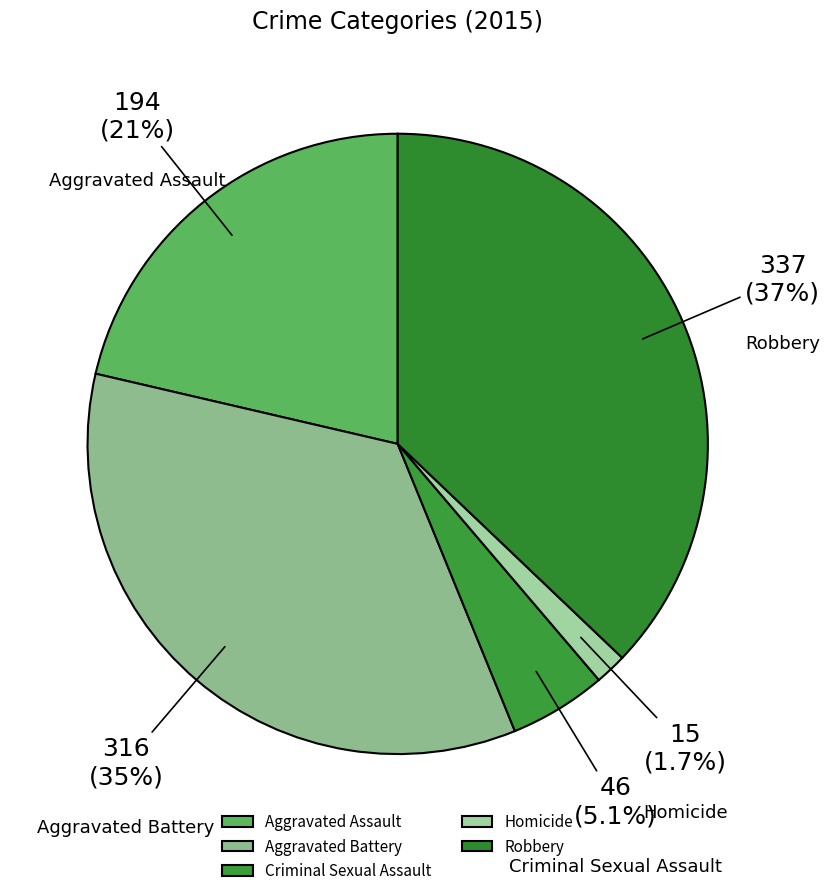

How many segments does this pie chart have?

5